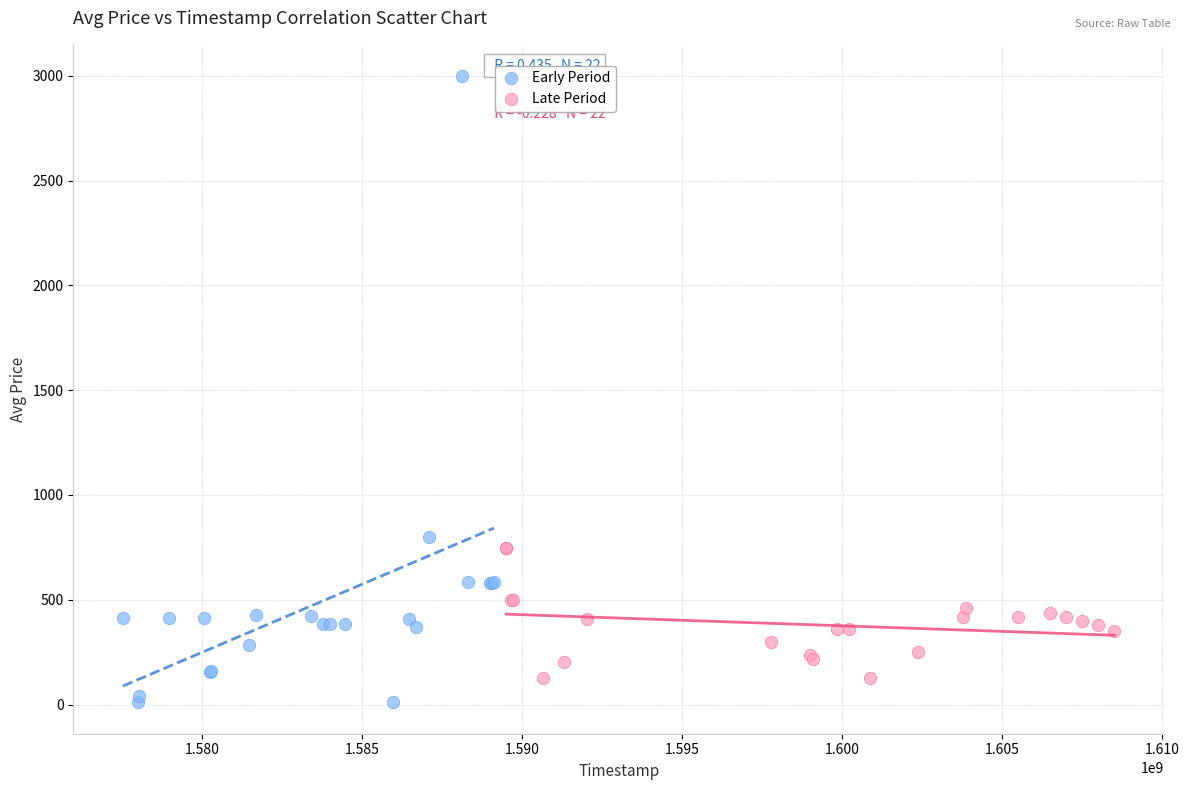

Which series has the widest spread of Y values?

Early Period